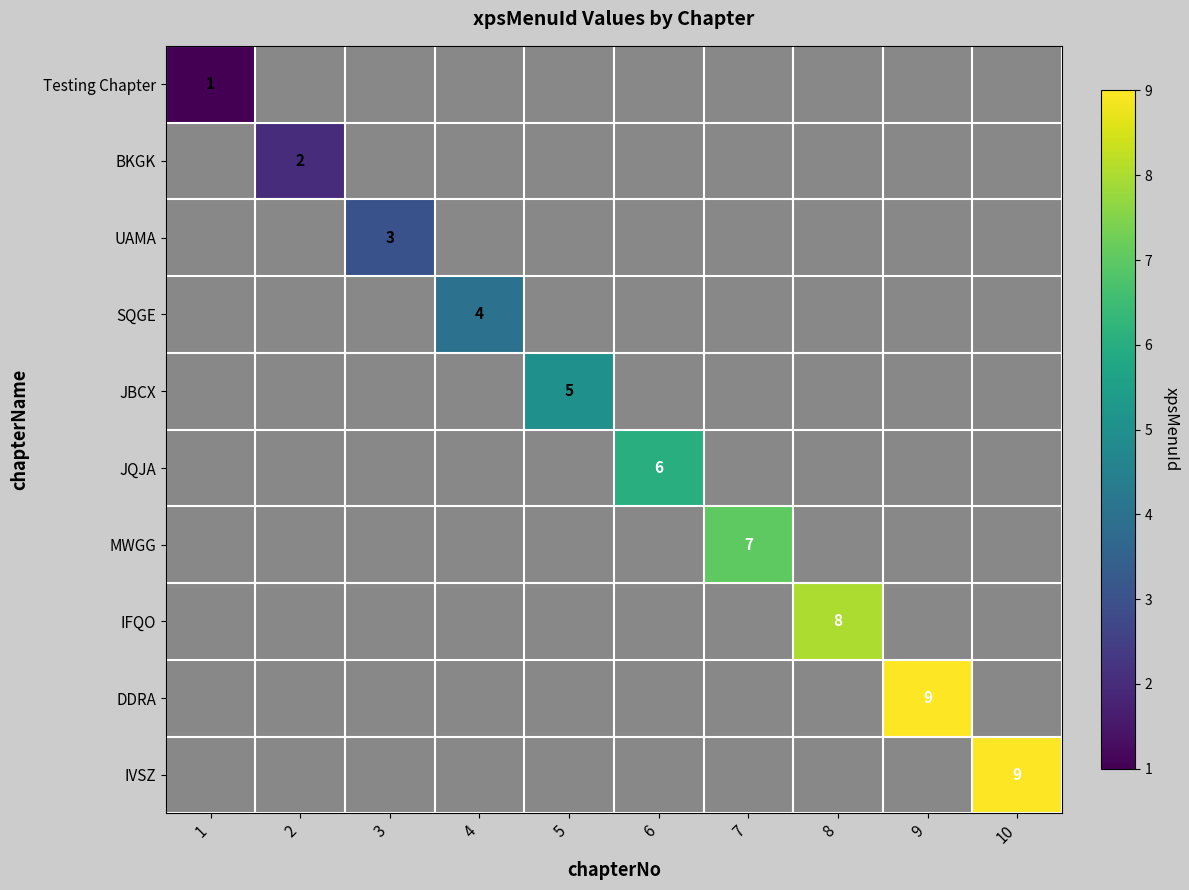

Is it true that UAMA equals 1 at 3?

False